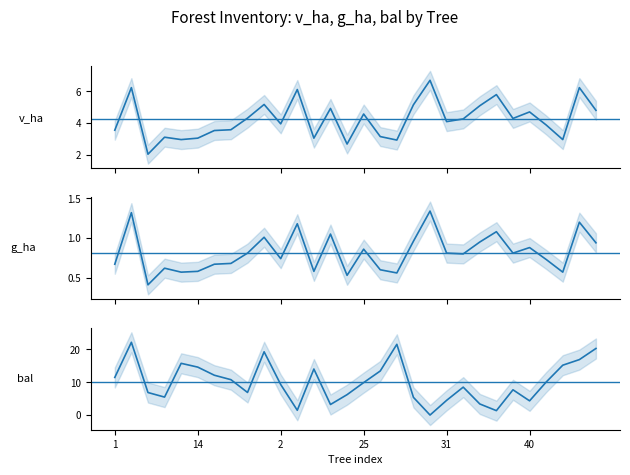

What is the sum of all v_ha values?

126.5